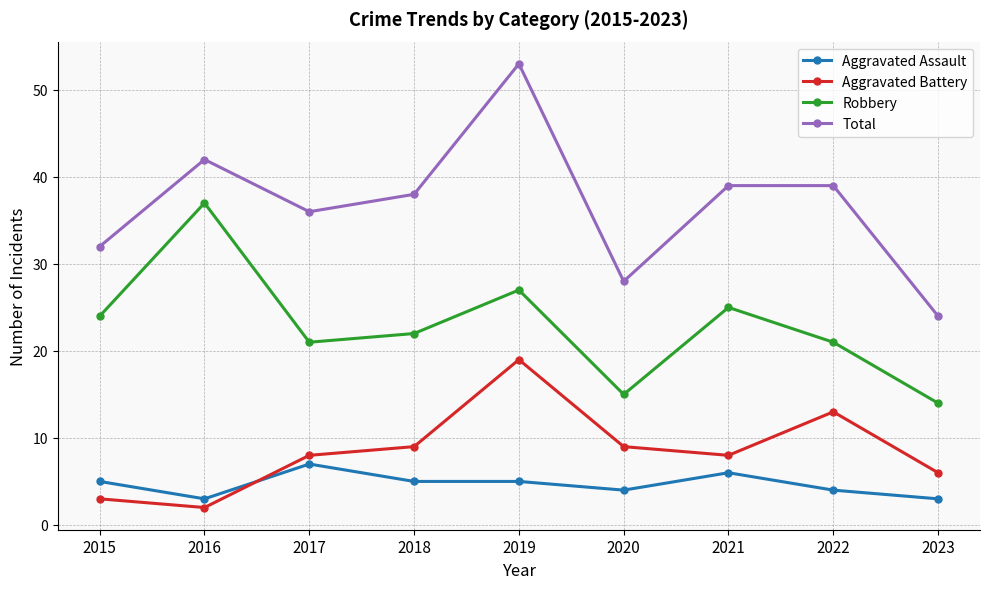

Is the value of Robbery at 2023 greater than the value of Aggravated Battery at 2022?

Yes